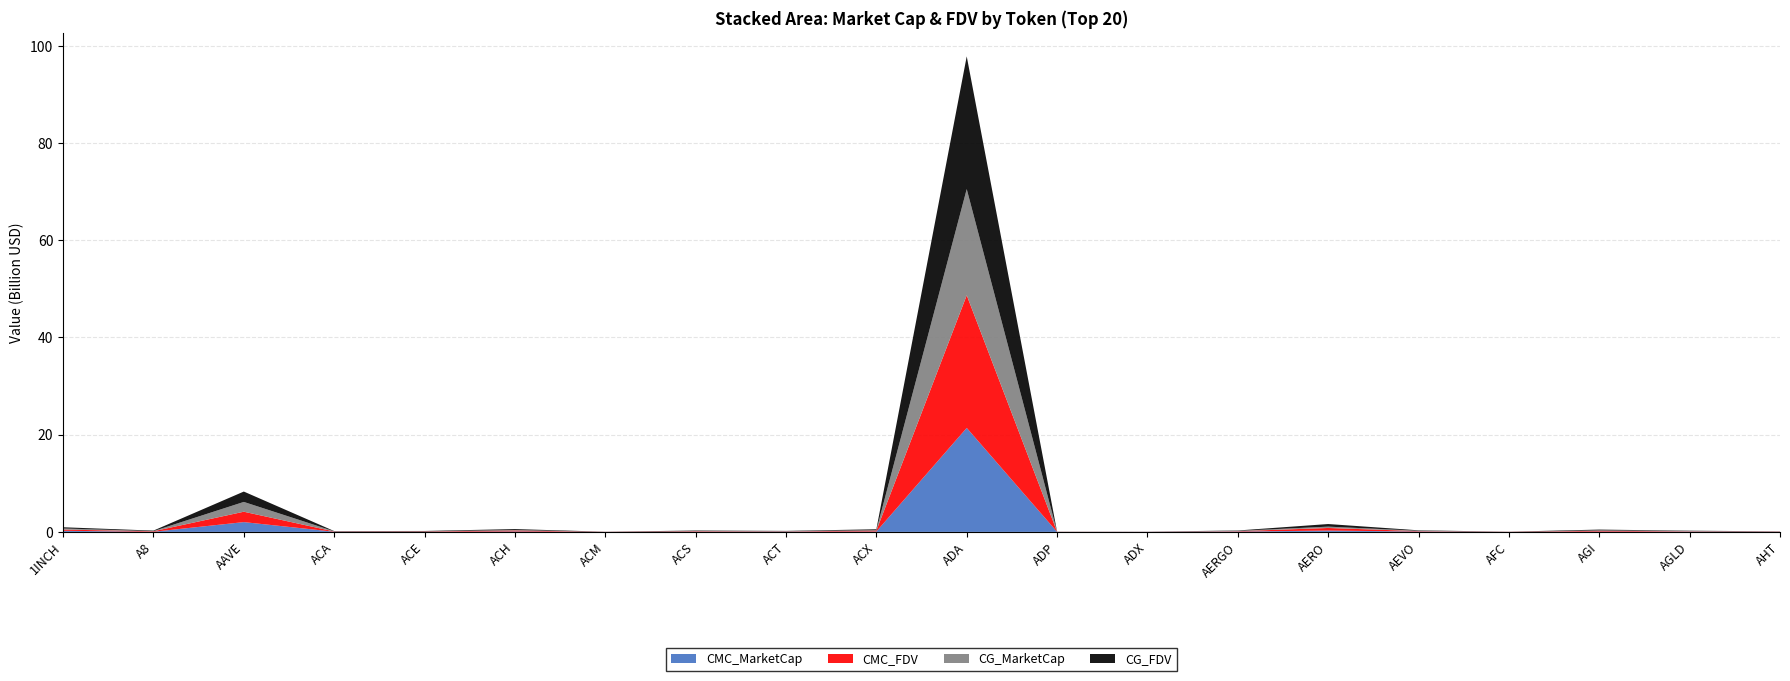

Reading left to right, list all the values displayed in this chart.

CMC_MarketCap: 1INCH=229020902.7	A8=28102427.9	AAVE=2015797114.6	ACA=36141567.1	ACE=26703097.6	ACH=95848873.0	ACM=5555060.8	ACS=44421887.0	ACT=51931389.4	ACX=78064360.2	ADA=21390819686.2	ADP=7616411.8	ADX=13061119.1	AERGO=72333954.9	AERO=274261646.9	AEVO=77474901.7	AFC=2874634.4	AGI=66558708.5	AGLD=53467659.5	AHT=23381943.8
CMC_FDV: 1INCH=247967309.9	A8=105620389.0	AAVE=2136224751.5	ACA=49565578.1	ACE=70169004.1	ACH=193964974.7	ACM=15138453.4	ACS=96099604.3	ACT=51931389.4	ACX=191426933.0	ADA=27288599448.9	ADP=16795352.6	ADX=13246571.1	AERGO=75742361.8	AERO=534326148.7	AEVO=85780487.5	AFC=17884270.2	AGI=161349009.9	AGLD=66393678.0	AHT=39352484.1
CG_MarketCap: 1INCH=229078647.0	A8=28092876.0	AAVE=2014134993.0	ACA=36114072.0	ACE=26680578.0	ACH=95848873.0	ACM=5554231.0	ACS=44406602.0	ACT=51989466.0	ACX=78093517.0	ADA=21841915342.0	ADP=6940320.0	ADX=13071155.0	AERGO=69370313.0	AERO=274344689.0	AEVO=77494500.0	AFC=2869606.0	AGI=86019674.0	AGLD=64214106.0	AHT=23453268.0
CG_FDV: 1INCH=248029832.0	A8=105584488.0	AAVE=2134463331.0	ACA=49527870.0	ACE=69779726.0	ACH=193881195.0	ACM=15136192.0	ACS=96066514.0	ACT=51989466.0	ACX=191498342.0	ADA=27305460249.0	ADP=16785008.0	ADX=13256750.0	AERGO=73407739.0	AERO=534487969.0	AEVO=85802187.0	AFC=17852987.0	AGI=161655980.0	AGLD=64214106.0	AHT=29061855.0